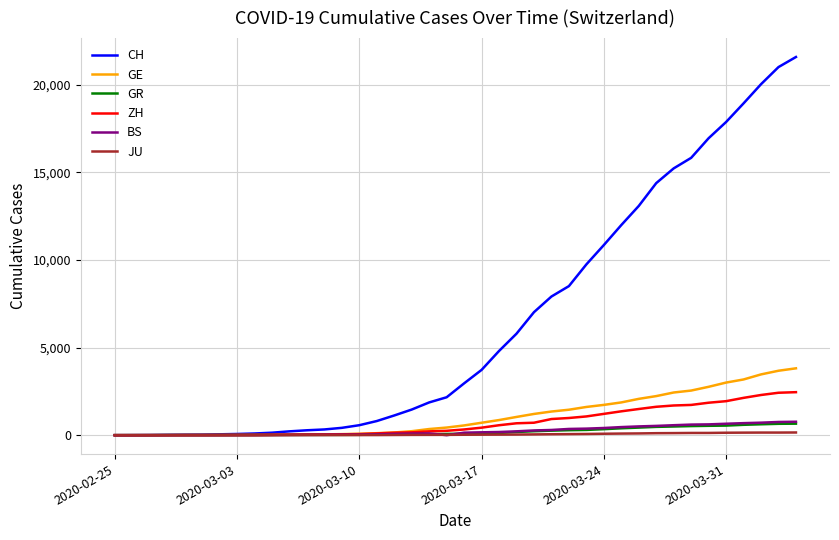

Which series has the largest total across all categories?

CH